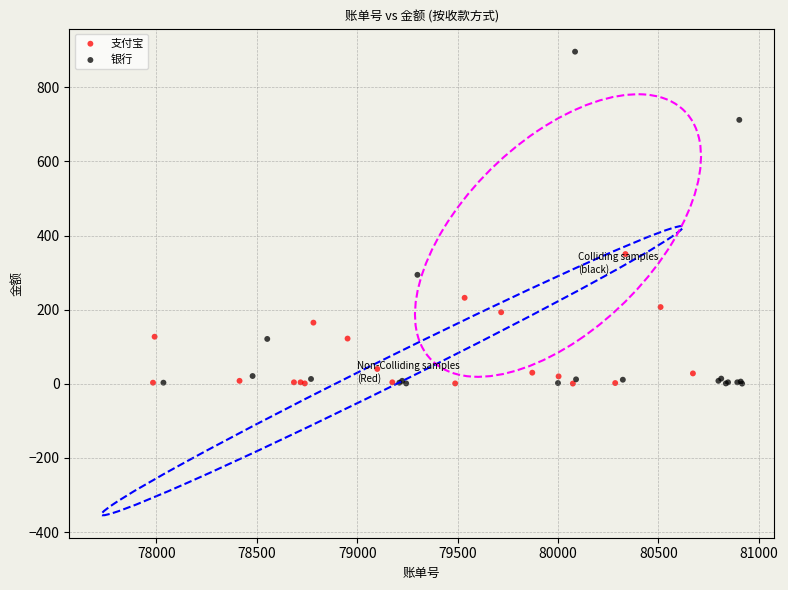

Which series has the largest Y range (max minus min)?

银行